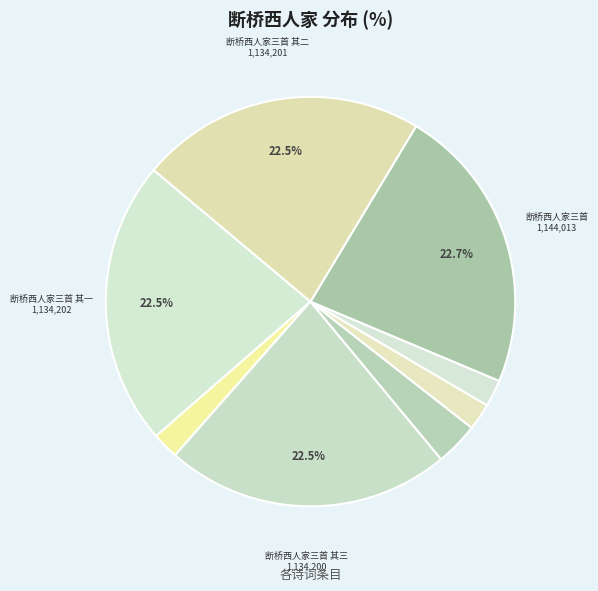

How many slices are in this pie chart?

8